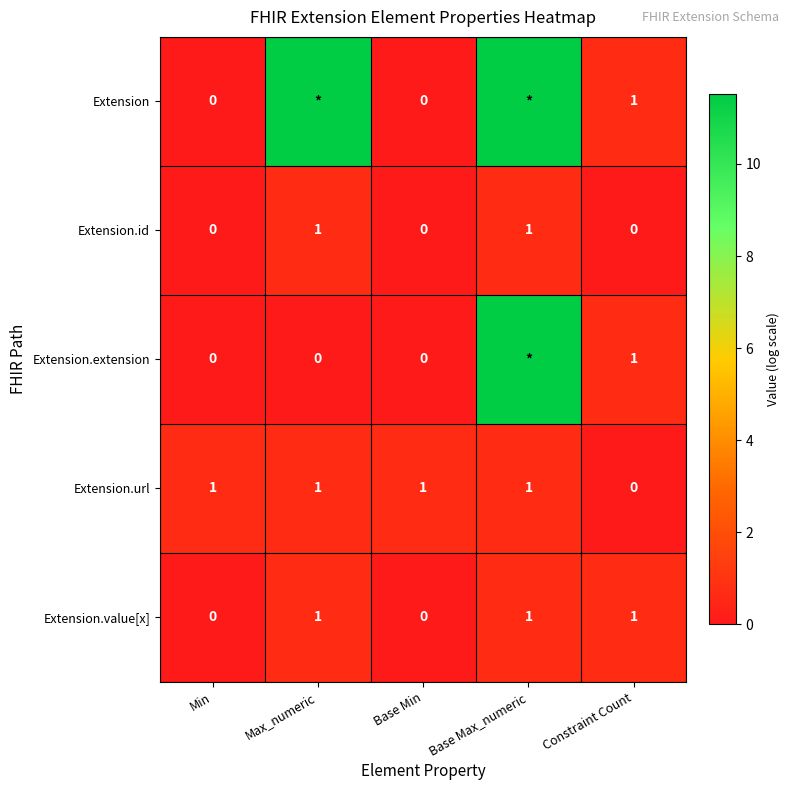

Is the value of Extension at Min greater than the value of Extension.value[x] at Max_numeric?

No